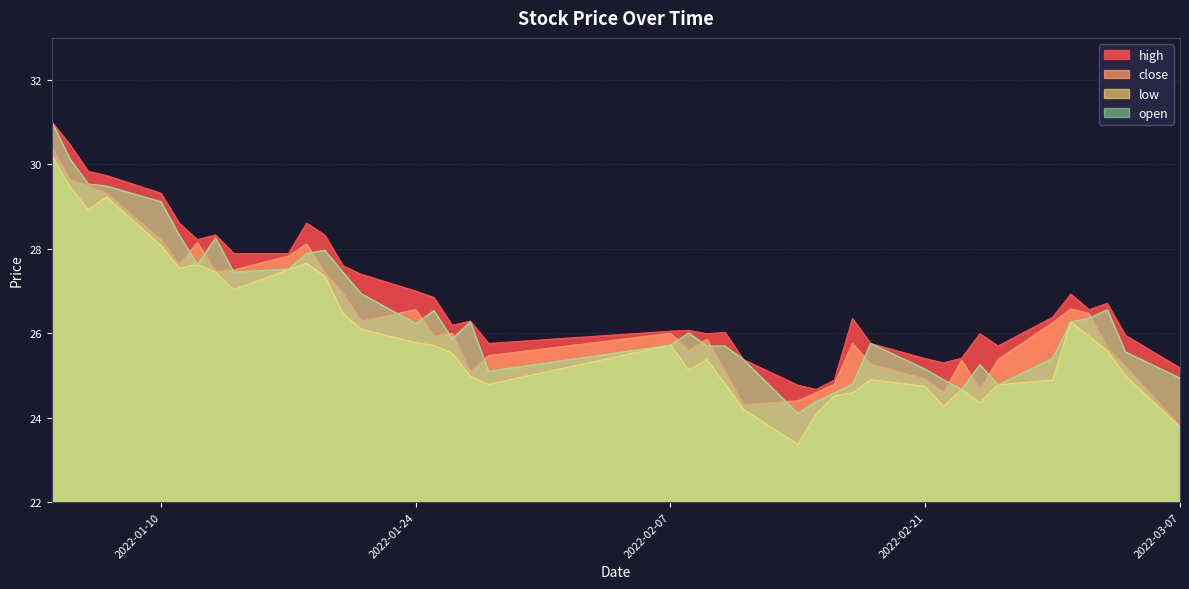

Is the value of close at 2022-02-22 greater than the value of high at 2022-03-03?

No